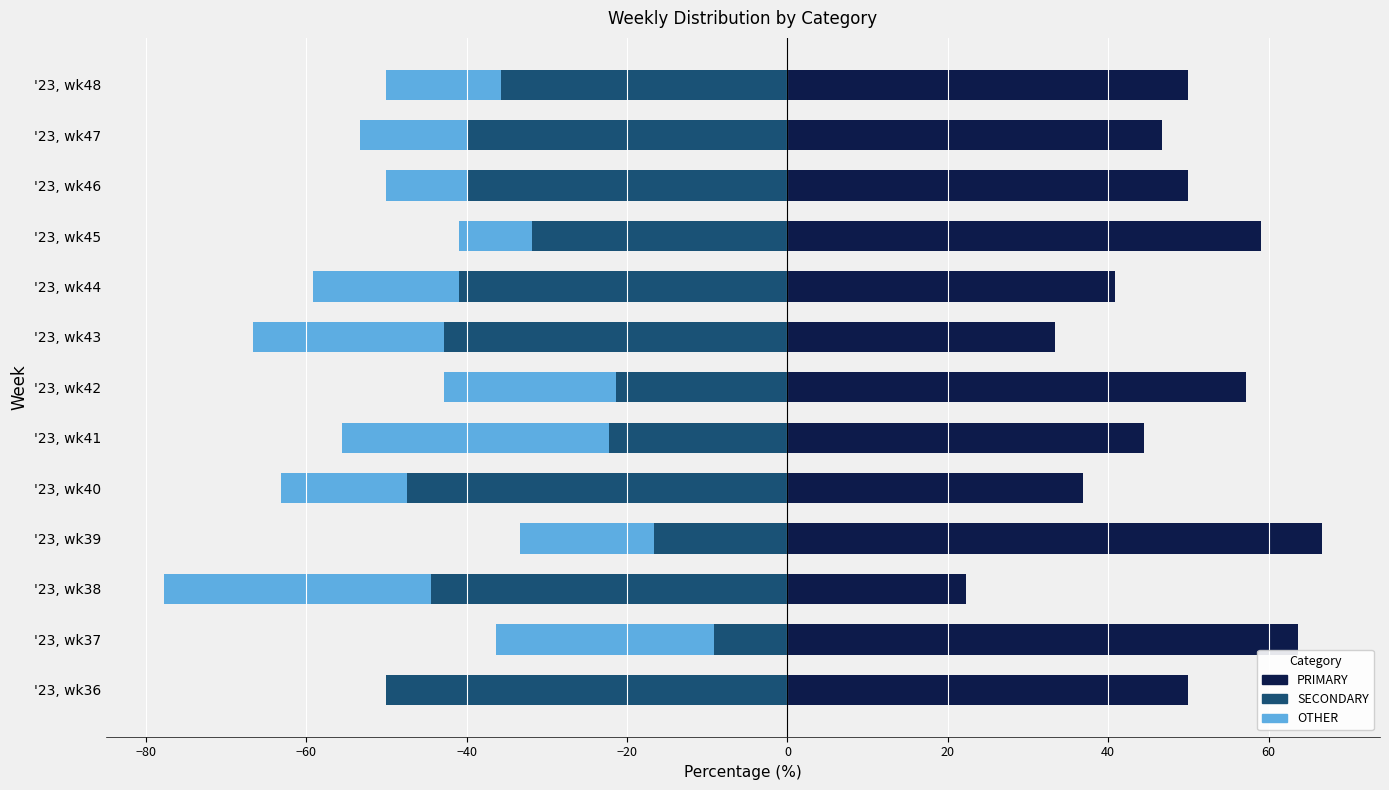

Which series has the widest spread of values?

PRIMARY